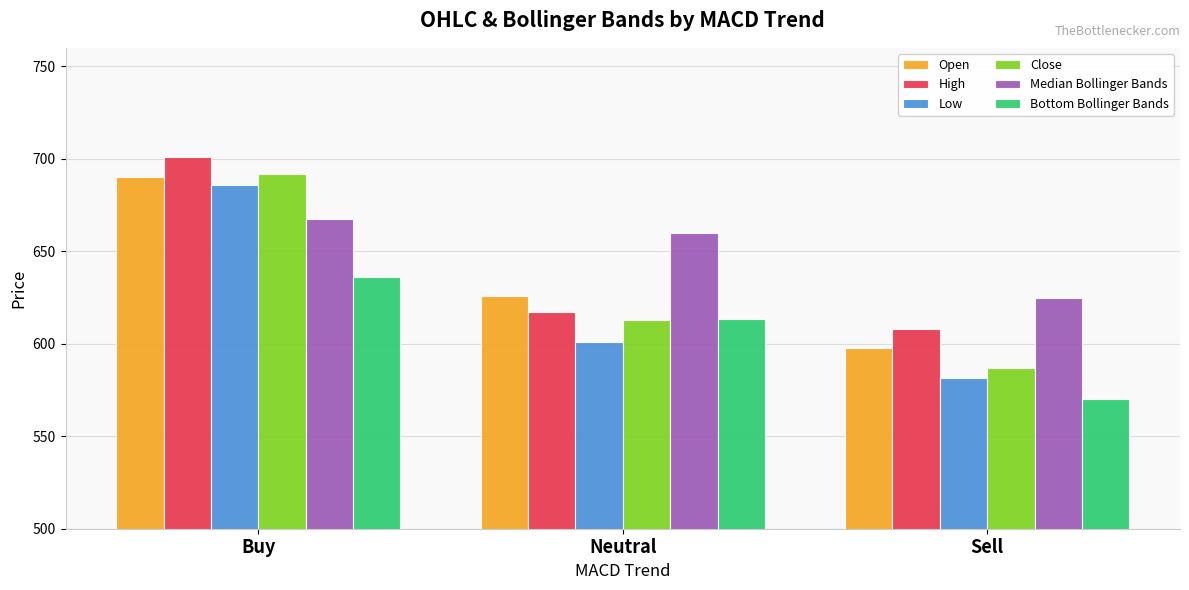

The Close series shows 1069.9 at Neutral. True or false?

False